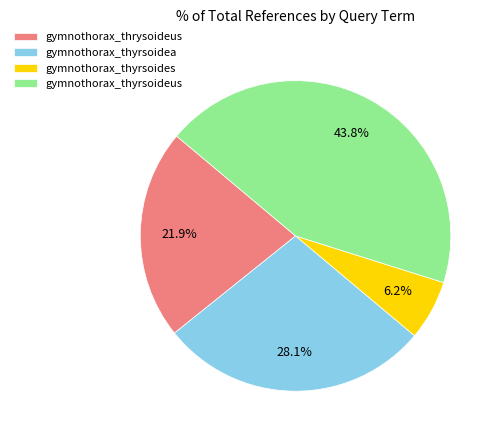

The gymnothorax_thrysoideus slice represents 17% of the pie. True or false?

False